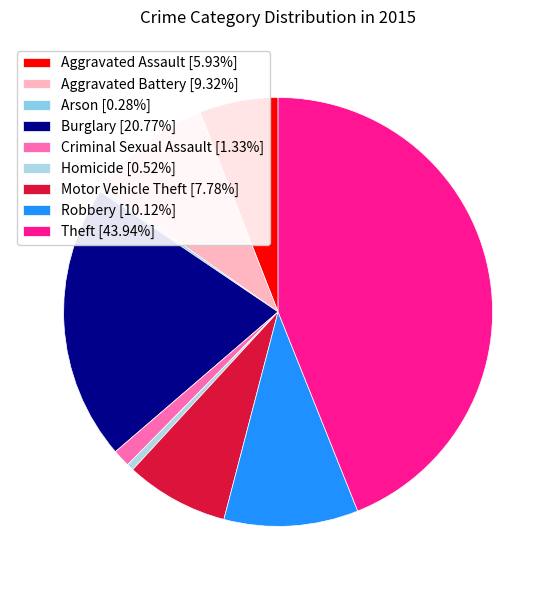

How many segments does this pie chart have?

9